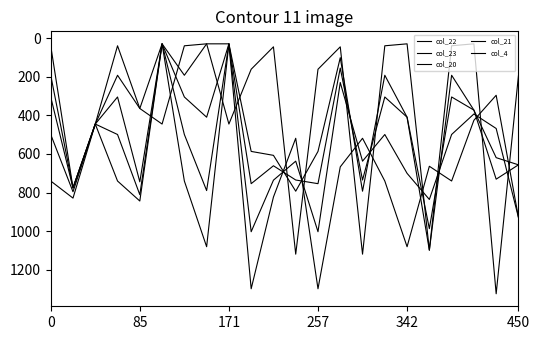

Does the chart have visible grid lines?

No